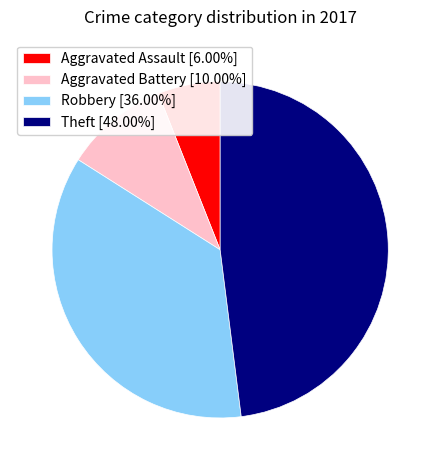

Between Theft and Aggravated Battery, which is larger?

Theft